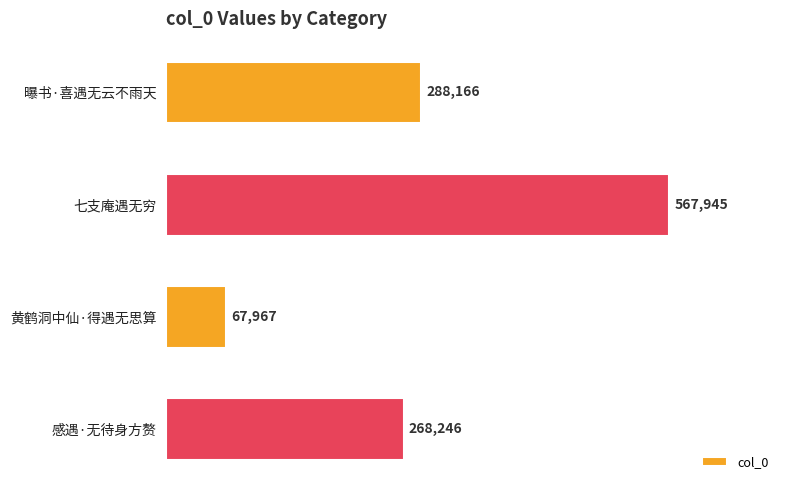

Reading bottom to top, list all the values displayed in this chart.

268246	67967	567945	288166